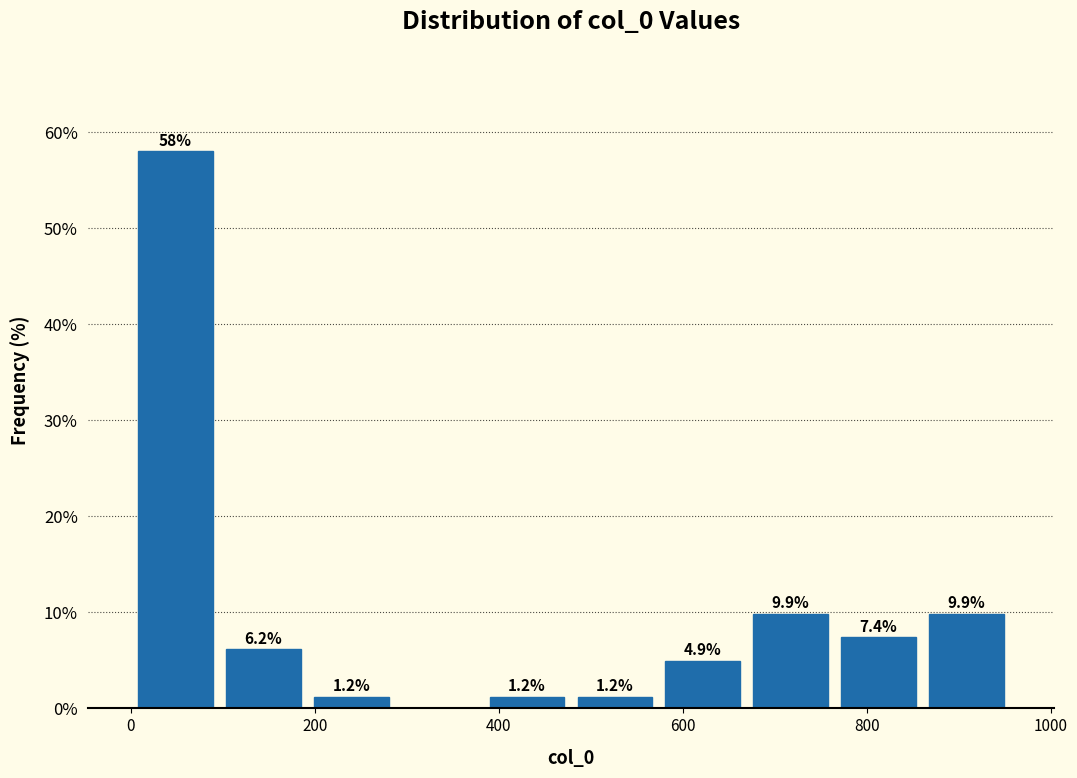

Over which range of the x-axis is the bar tallest?

0 to 100